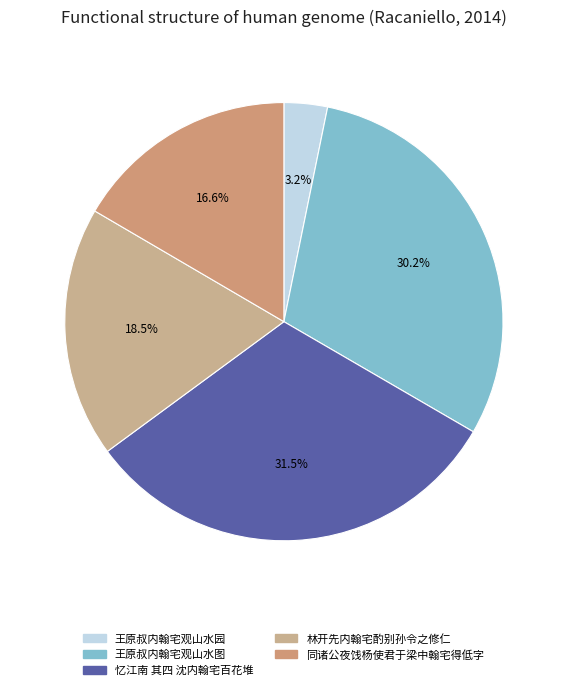

True or false: 王原叔内翰宅观山水图 accounts for 16% of the total.

False